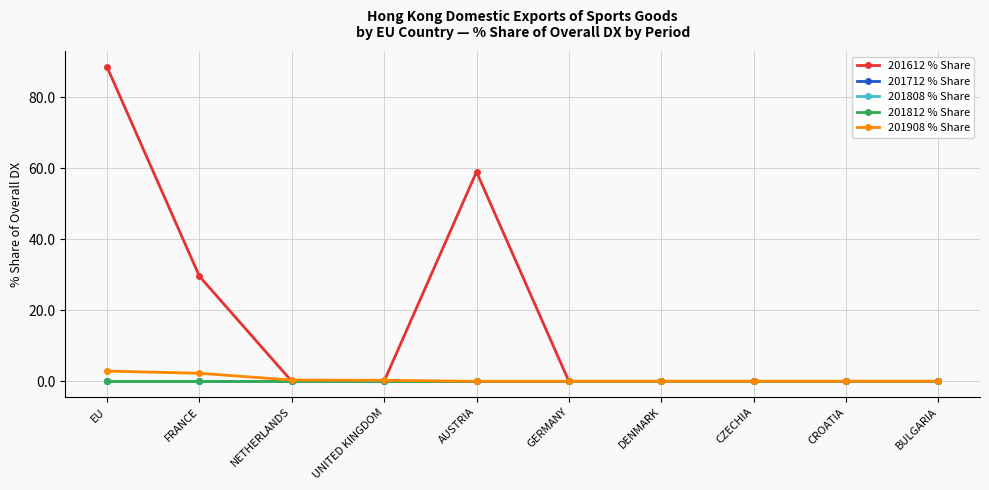

Does the chart have visible grid lines?

Yes